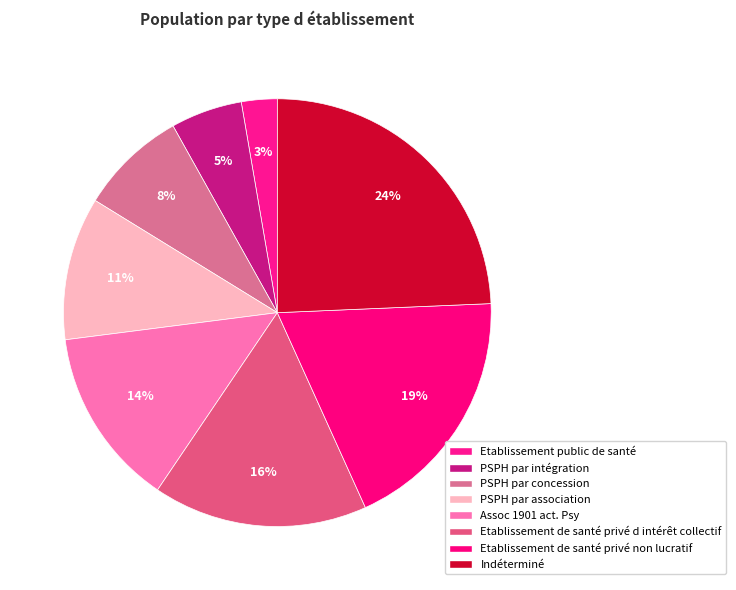

Count the number of slices in the pie.

8